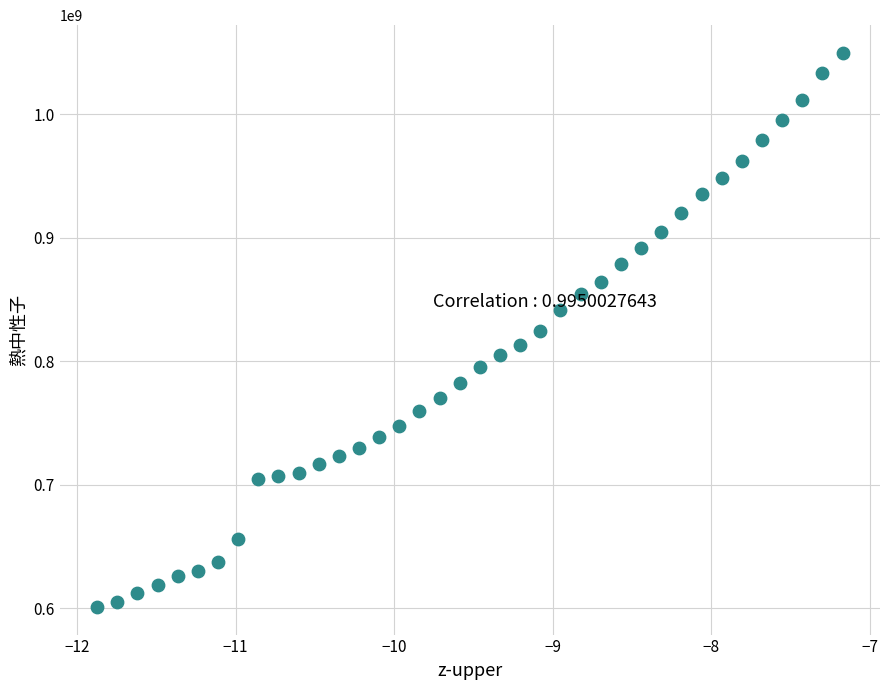

How many data points are displayed?

38